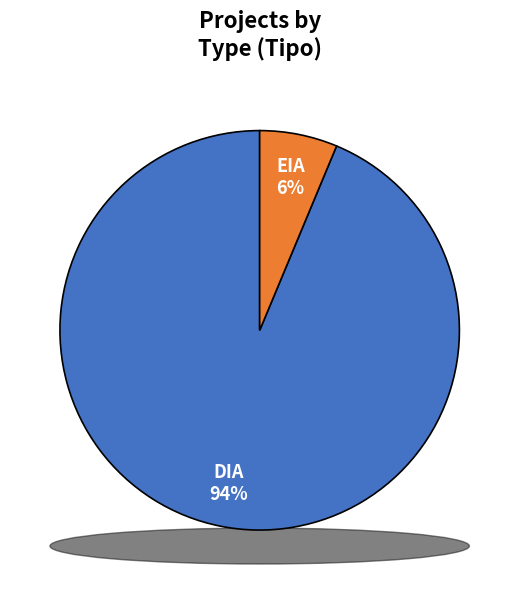

Does DIA represent more than half of the total?

Yes